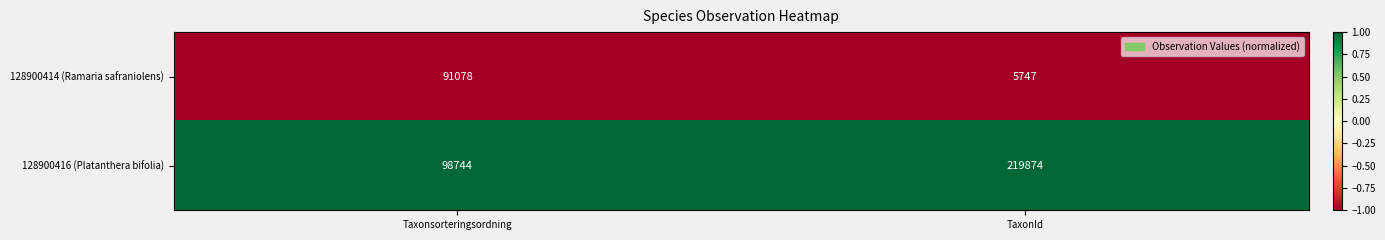

Is it true that 128900416 (Platanthera bifolia) equals 219874 at TaxonId?

True